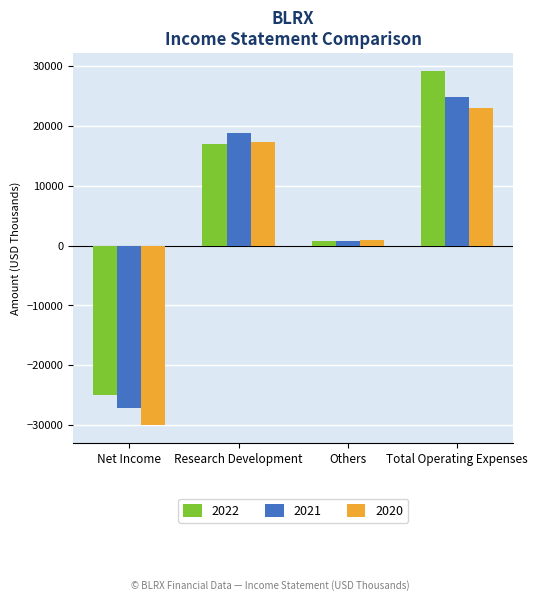

Where is 2022 nearest to the value 2100?

Others